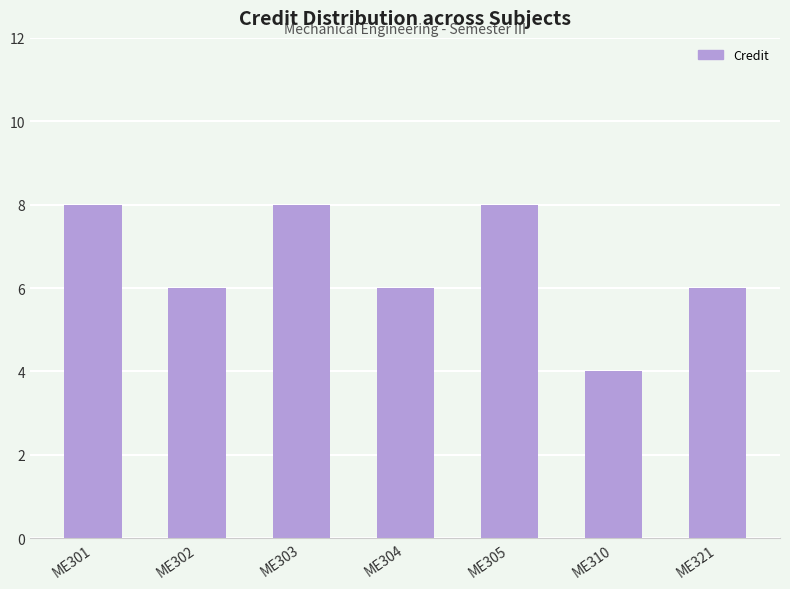

Reading left to right, extract all data points from this chart.

8	6	8	6	8	4	6